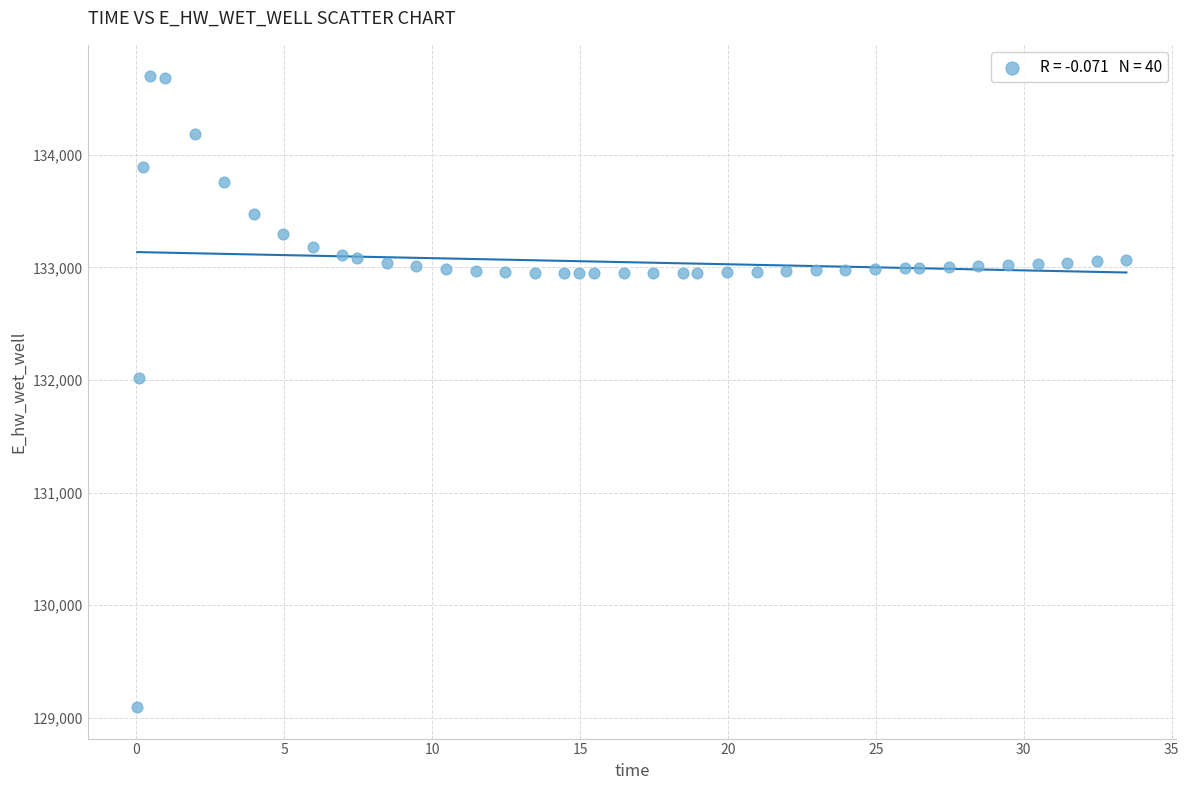

What Y value in the scatter plot is closest to 131896?

132018.5